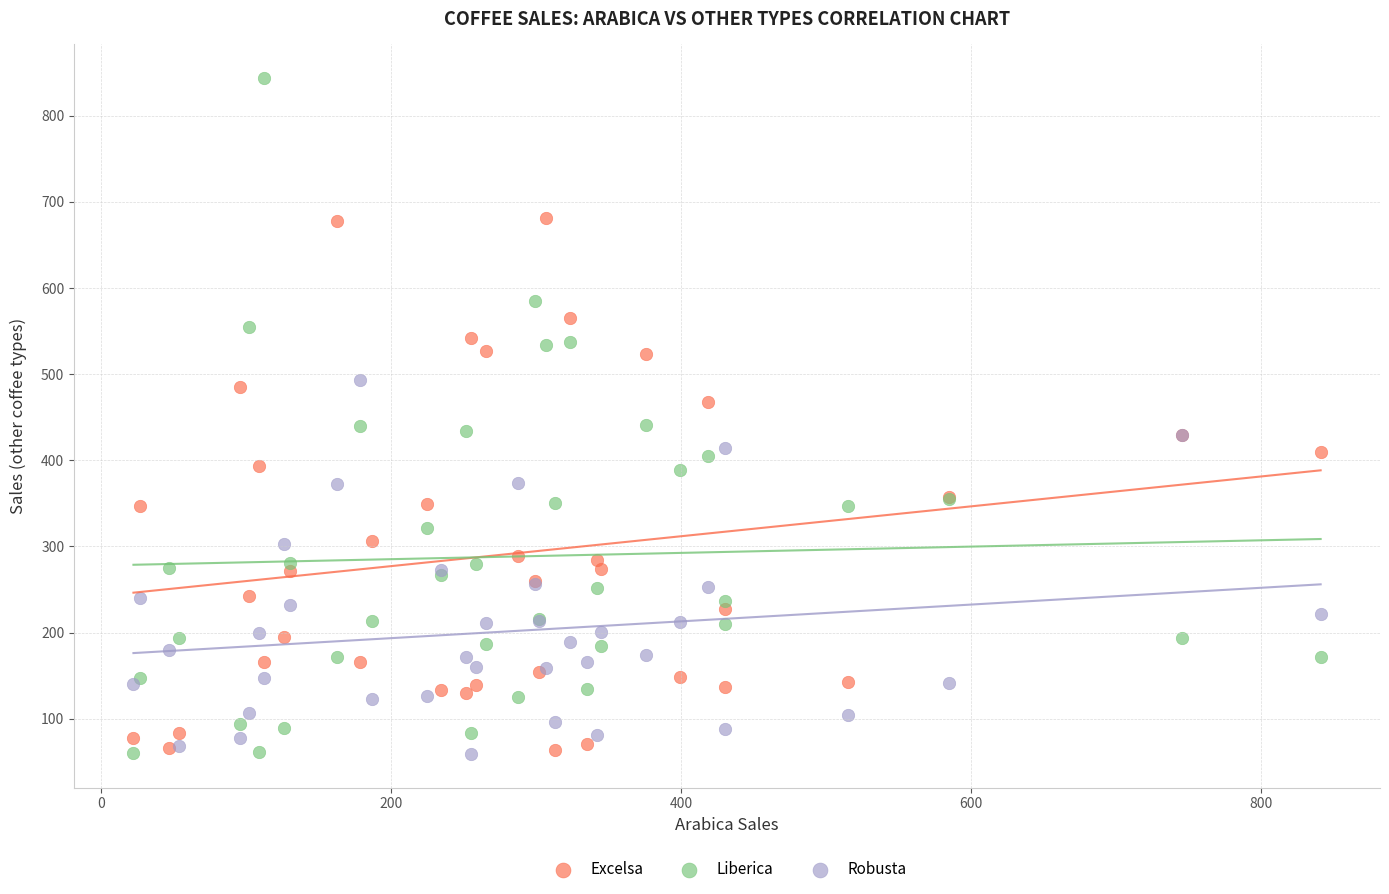

Which series contains the highest Y value?

Liberica